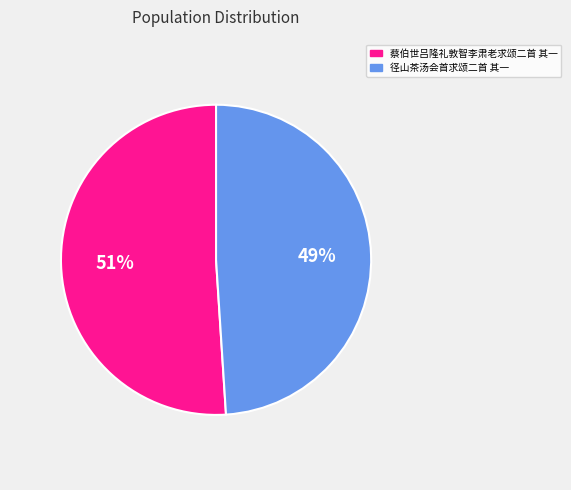

Which category accounts for the majority?

蔡伯世吕隆礼敦智李肃老求颂二首 其一